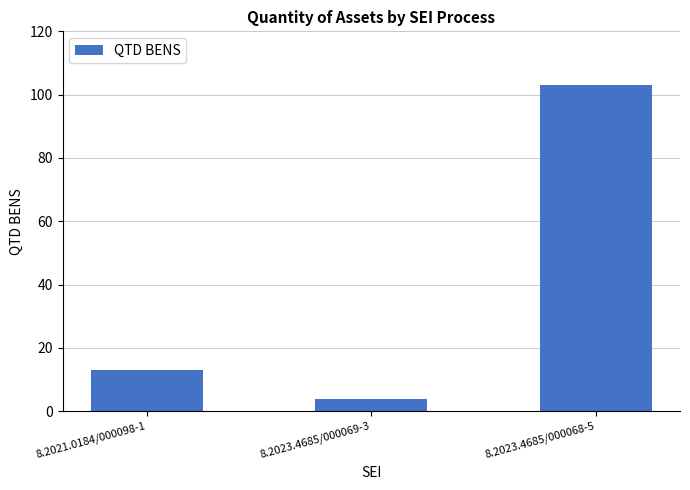

How many bars are there in total?

3